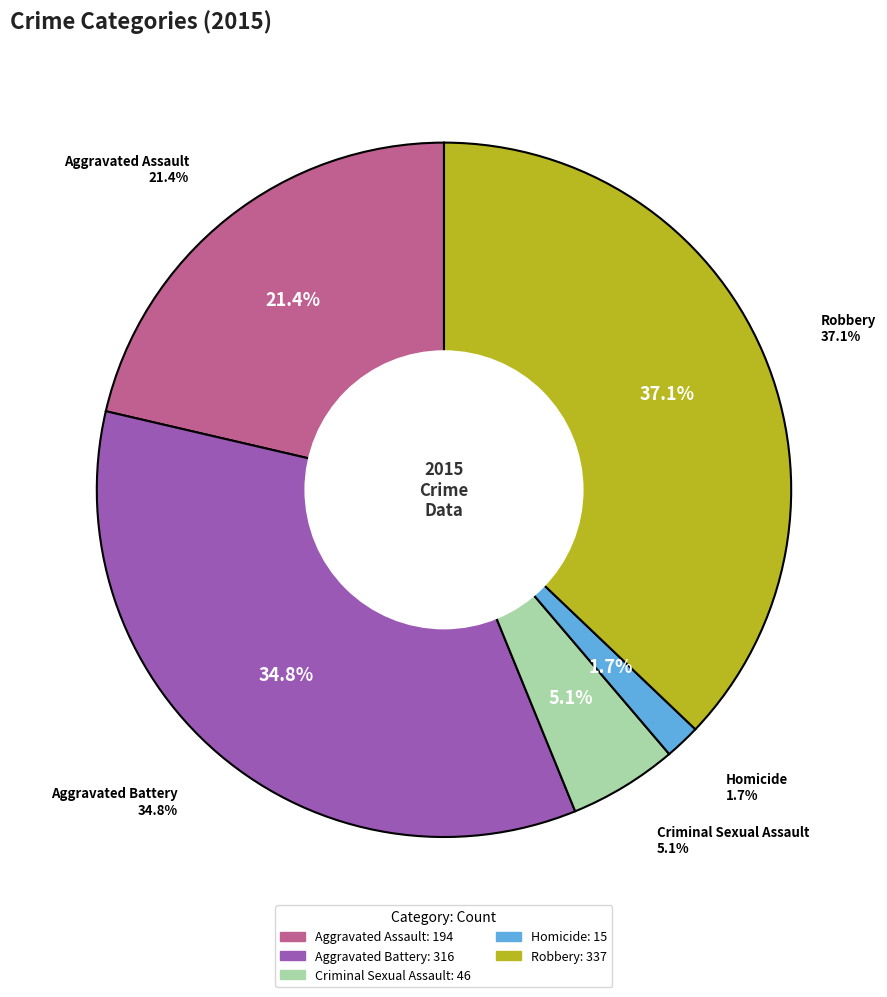

How many segments does this pie chart have?

5